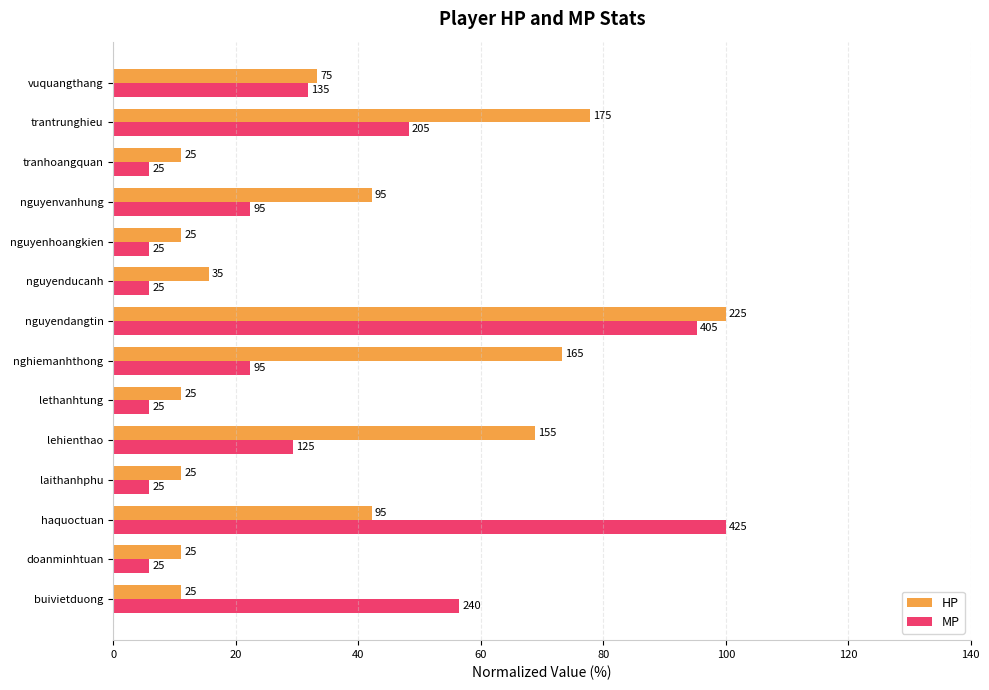

What are all the series names shown in the legend?

HP, MP